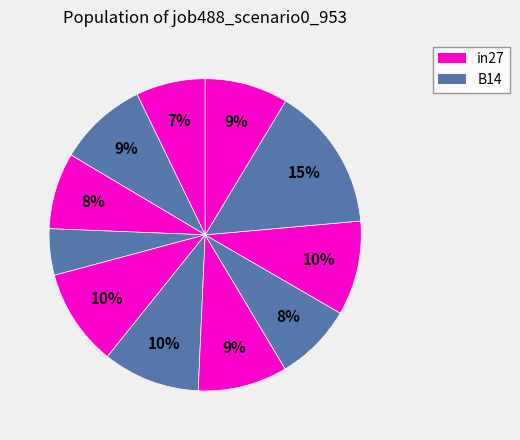

How many slices are in this pie chart?

11